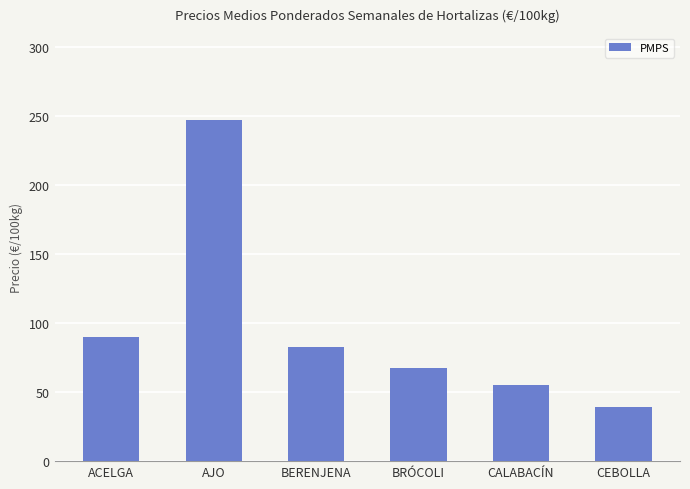

Rank the categories by value from highest to lowest.

AJO, ACELGA, BERENJENA, BRÓCOLI, CALABACÍN, CEBOLLA